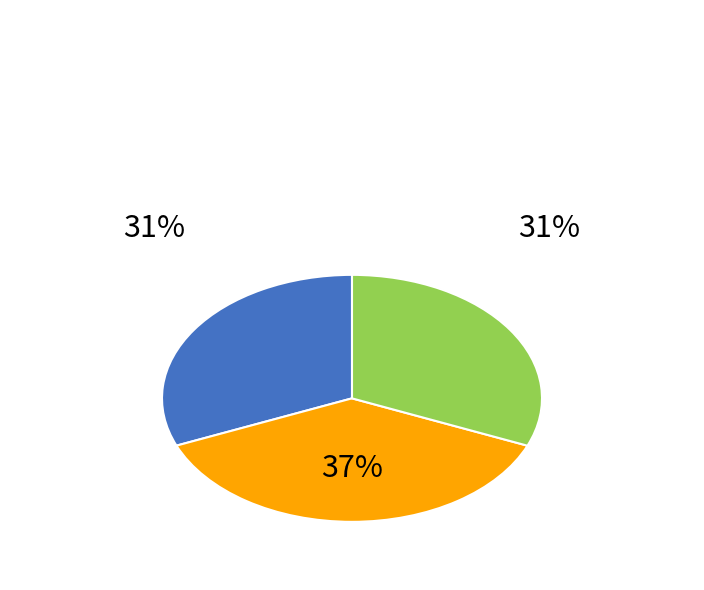

Is there any slice that represents more than half of the pie?

No